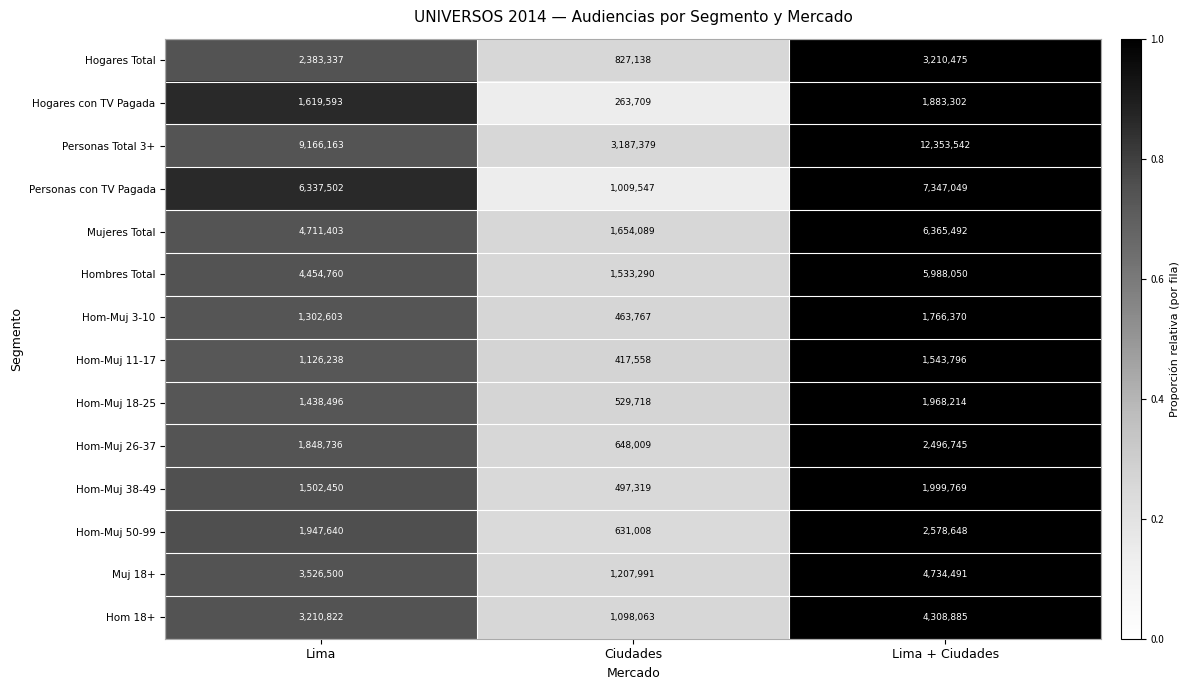

How many series are shown in this chart?

14